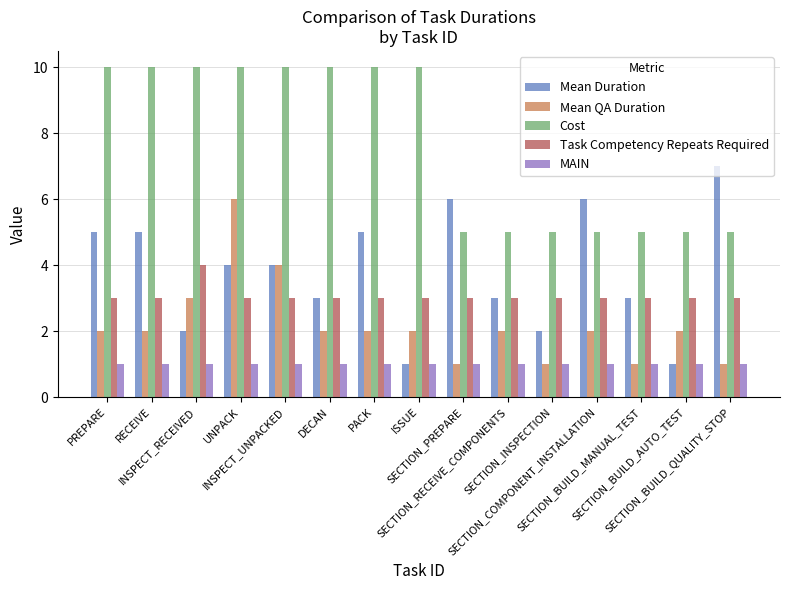

Rank the series by their maximum value, from highest to lowest.

Cost, Mean Duration, Mean QA Duration, Task Competency Repeats Required, MAIN